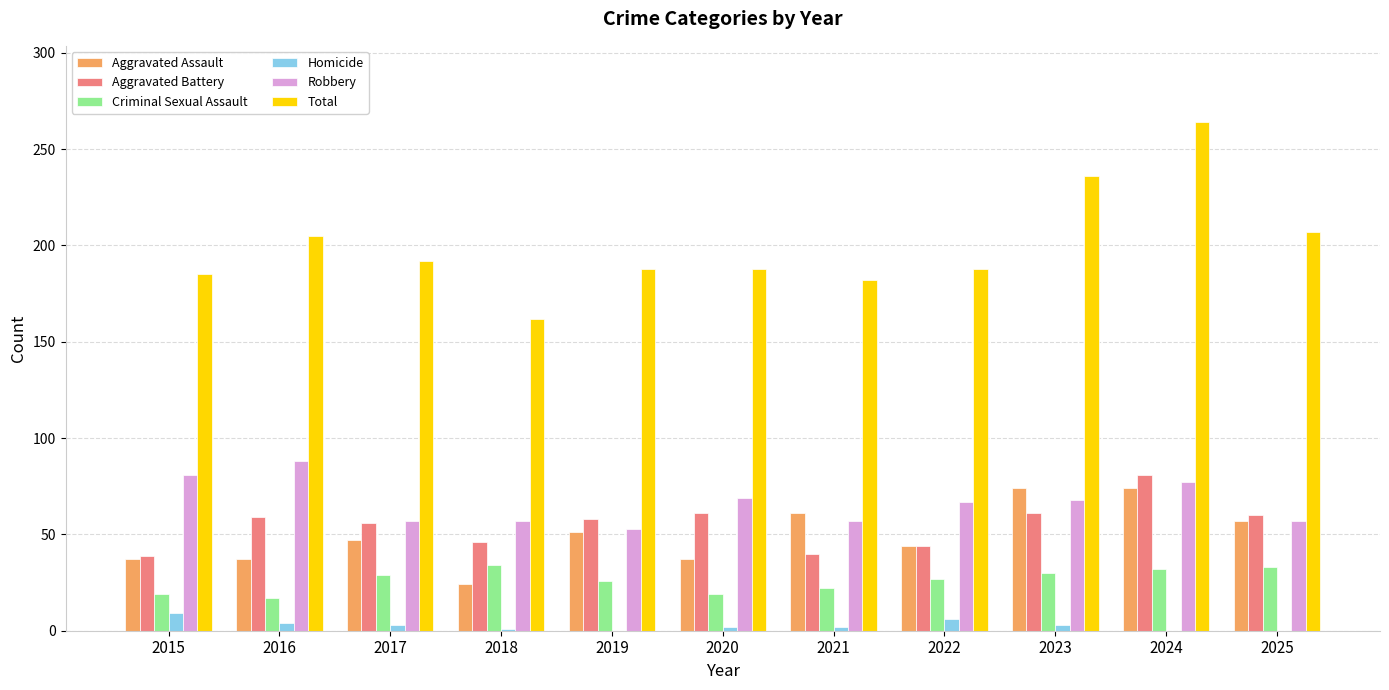

How many series are shown in this chart?

6